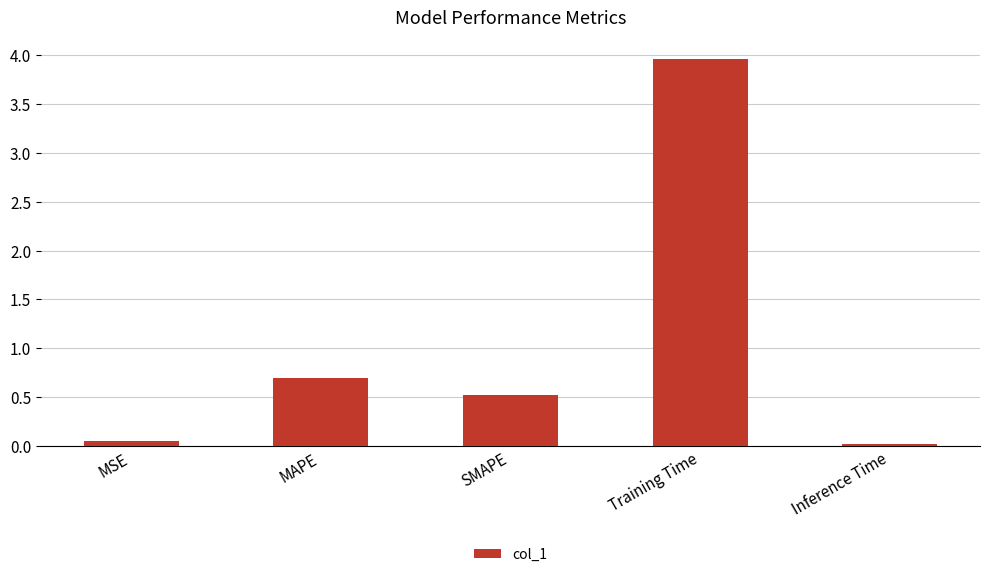

What is the maximum value shown in the chart?

4.0